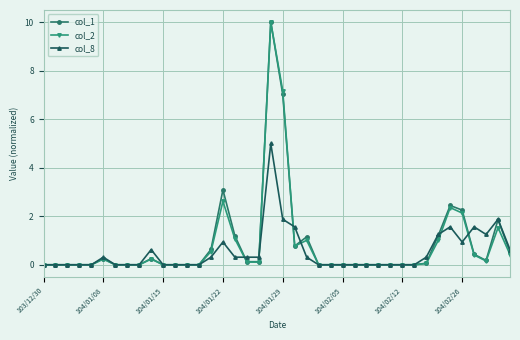

What is the highest value of the col_8 series?

5.0